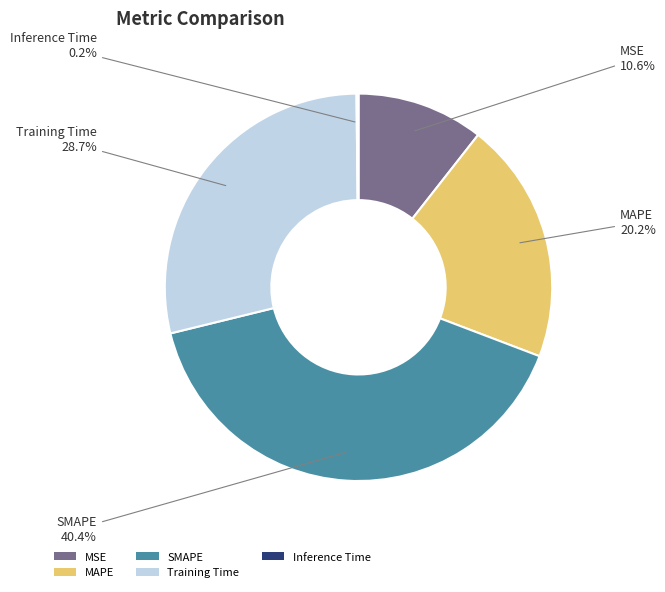

Is there a majority slice in this chart?

No